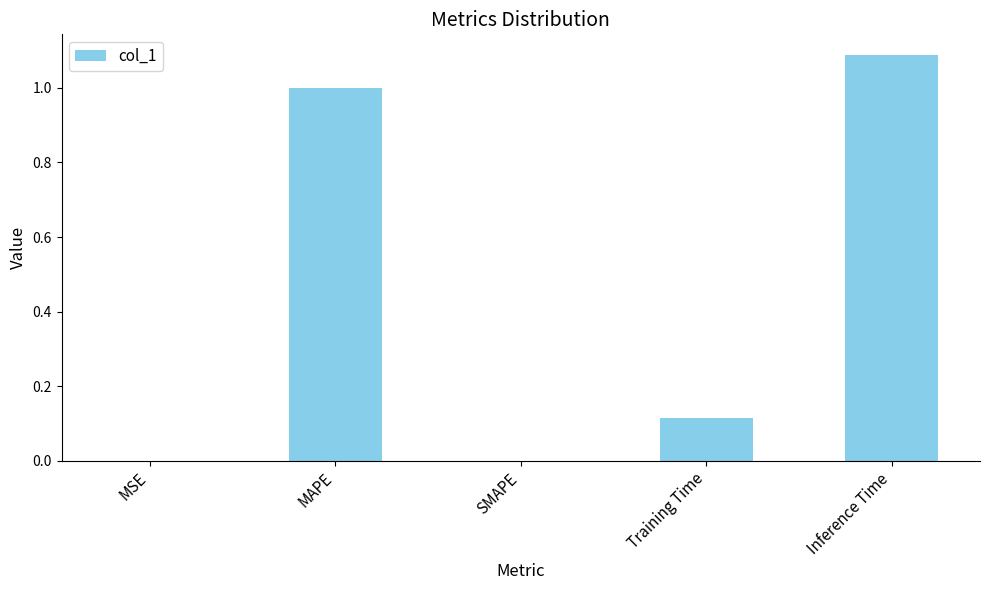

What is the greatest value displayed?

1.1